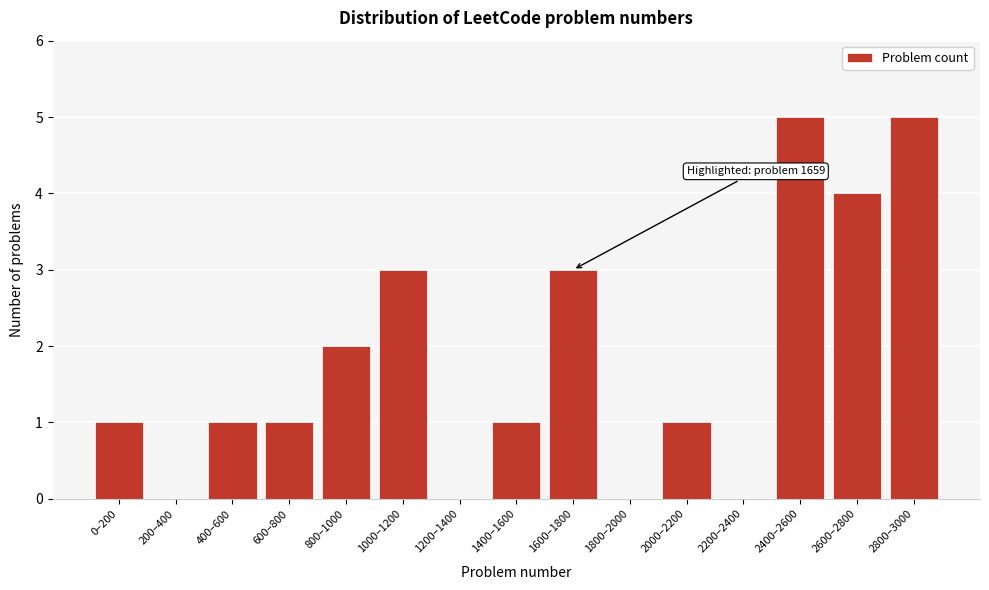

Reading left to right, transcribe all the data shown in this chart.

0–200=1	200–400=0	400–600=1	600–800=1	800–1000=2	1000–1200=3	1200–1400=0	1400–1600=1	1600–1800=3	1800–2000=0	2000–2200=1	2200–2400=0	2400–2600=5	2600–2800=4	2800–3000=5